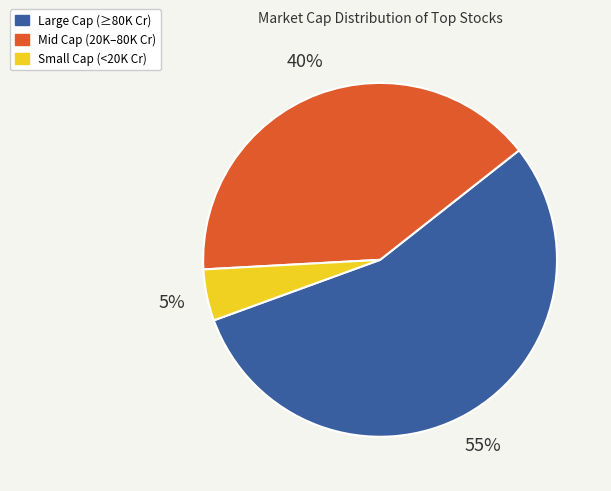

What is the smallest slice in the pie chart?

Small Cap (<20K Cr)